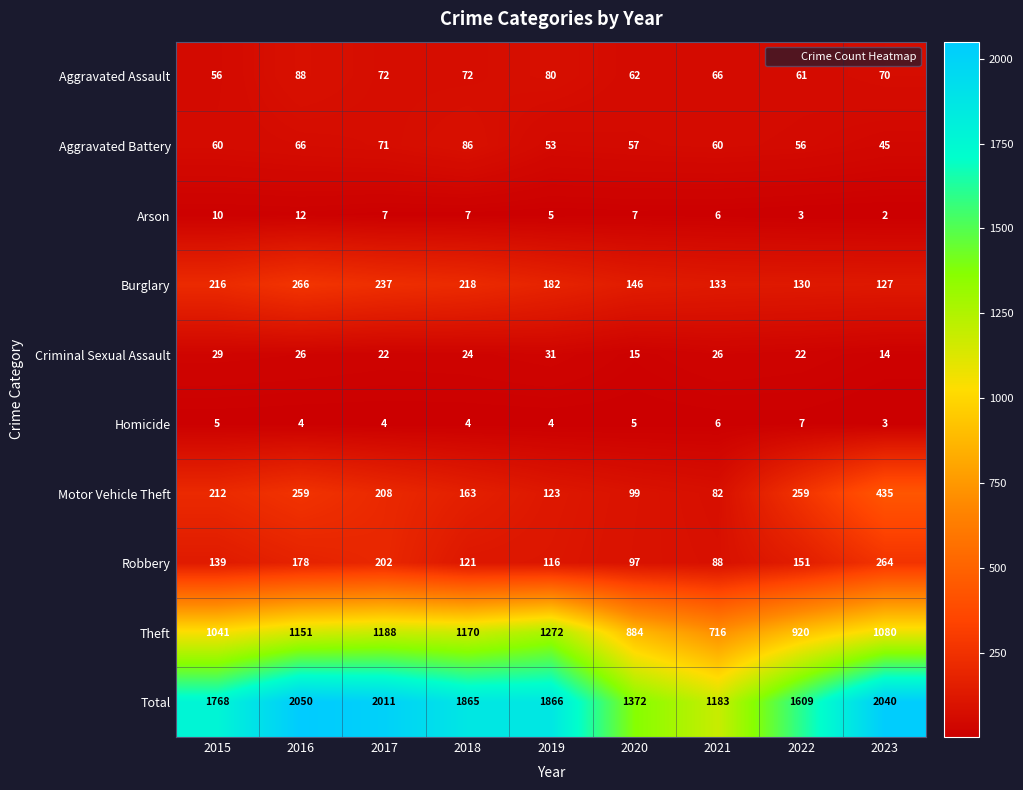

Is it true that Theft equals 1958 at 2017?

False